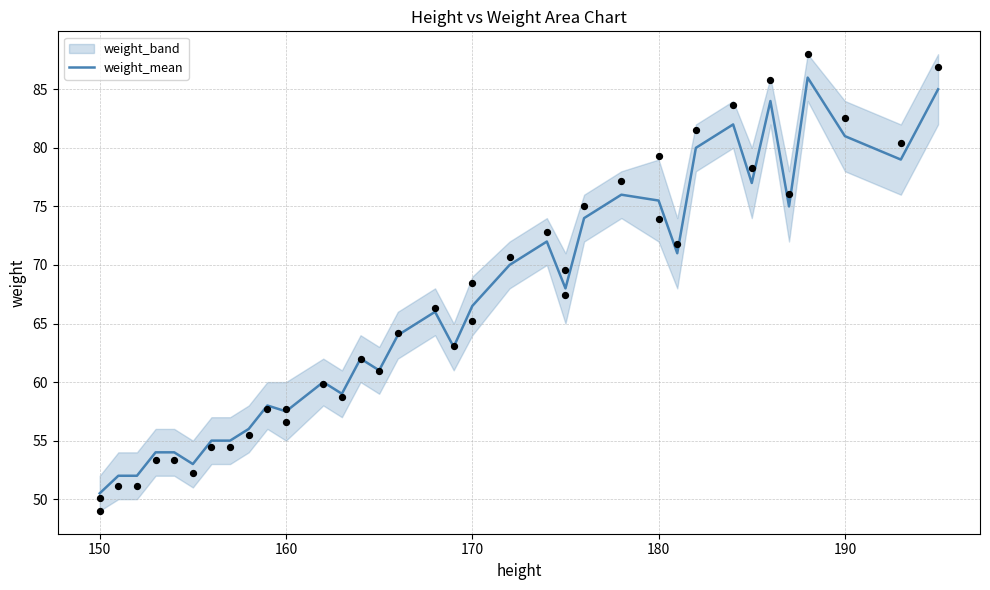

The weight_mean series shows 47.6 at 190. True or false?

False